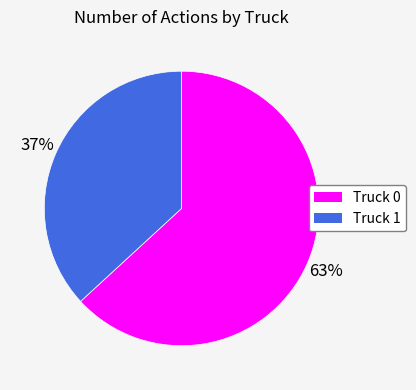

Combined, do Truck 1 and Truck 0 account for over 50%?

Yes